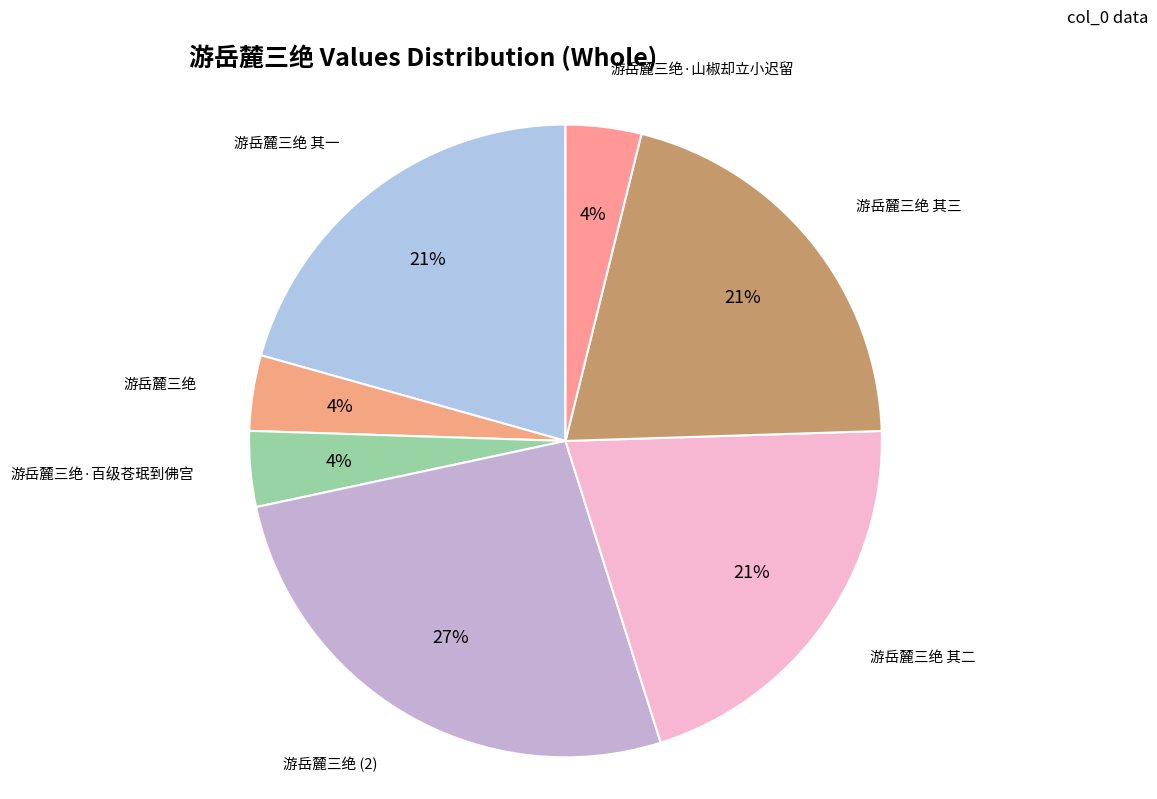

How many segments does this pie chart have?

7